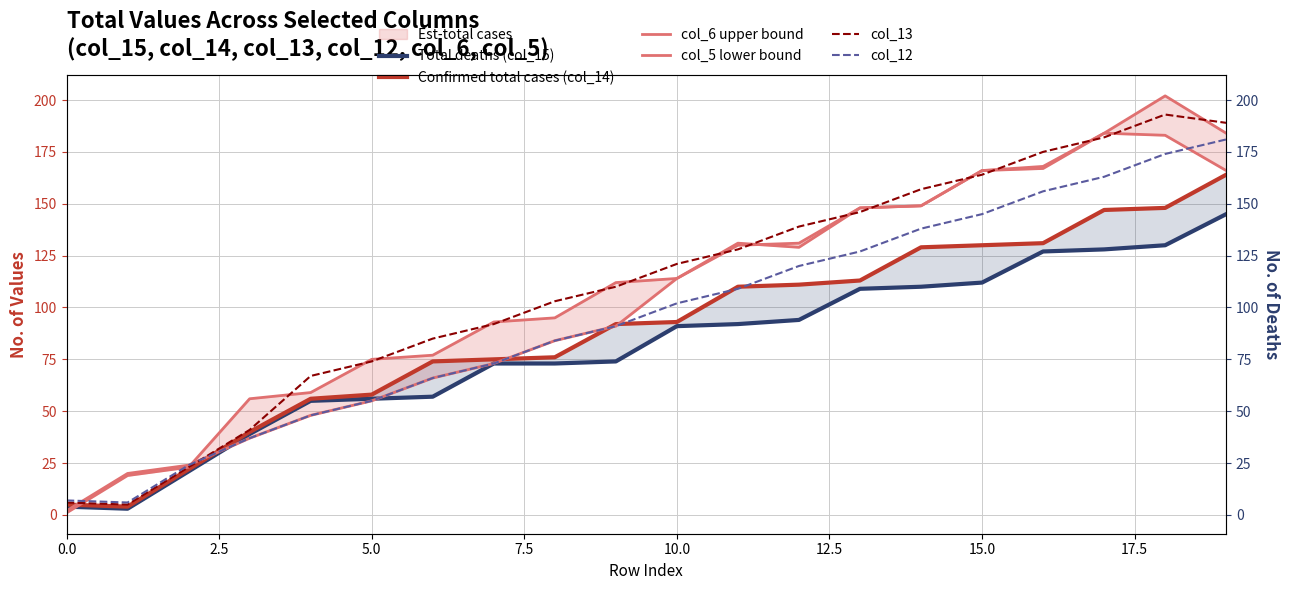

What is the highest value of the col_13 series?

193